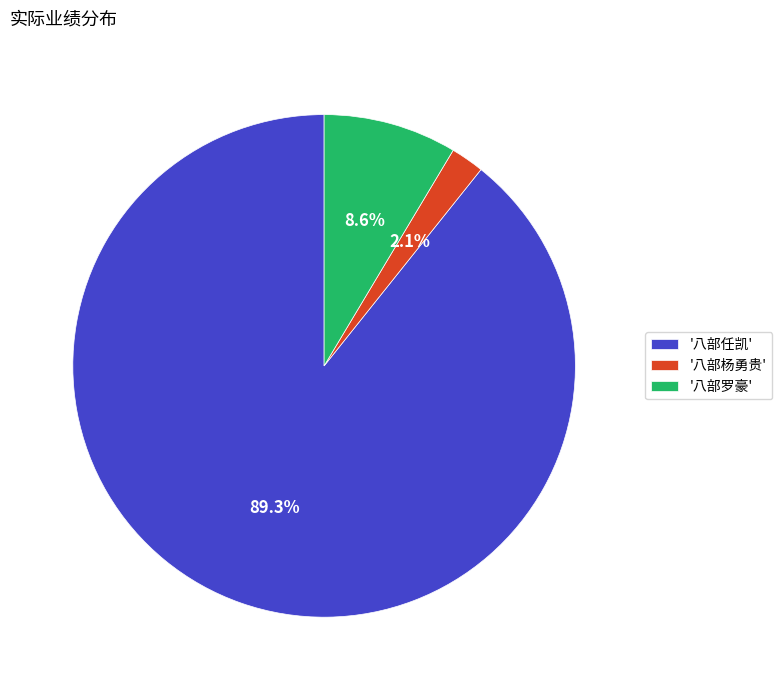

Which slice is the smallest?

'八部杨勇贵'